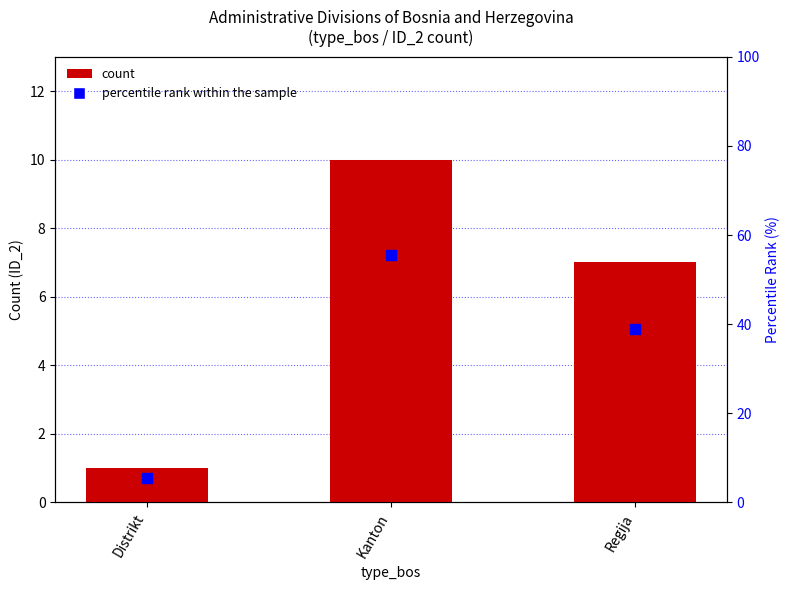

What are all the series names shown in the legend?

count, percentile rank within the sample